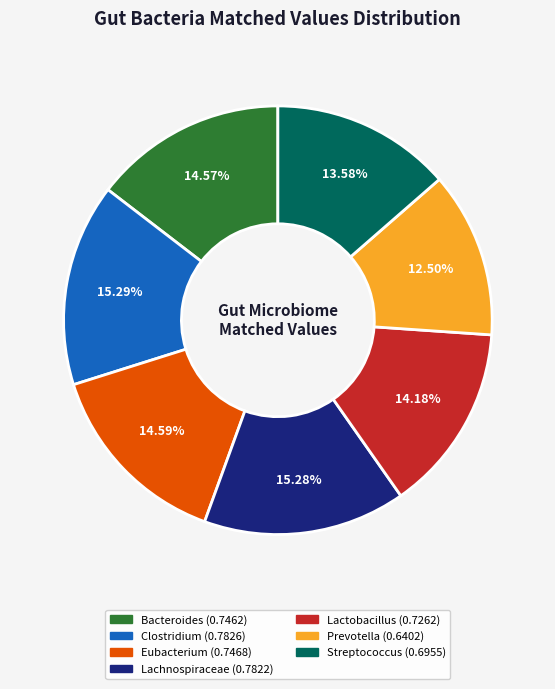

What percentage is NOT represented by Lactobacillus?

85.8%